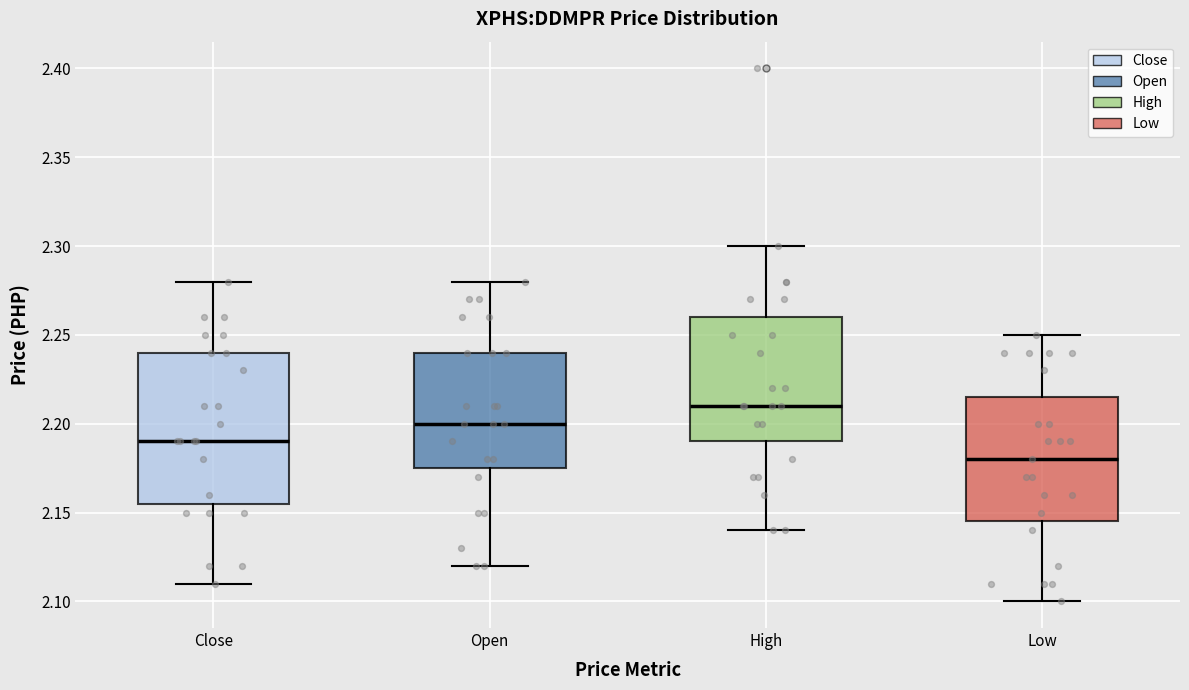

Which box has the highest median line?

High